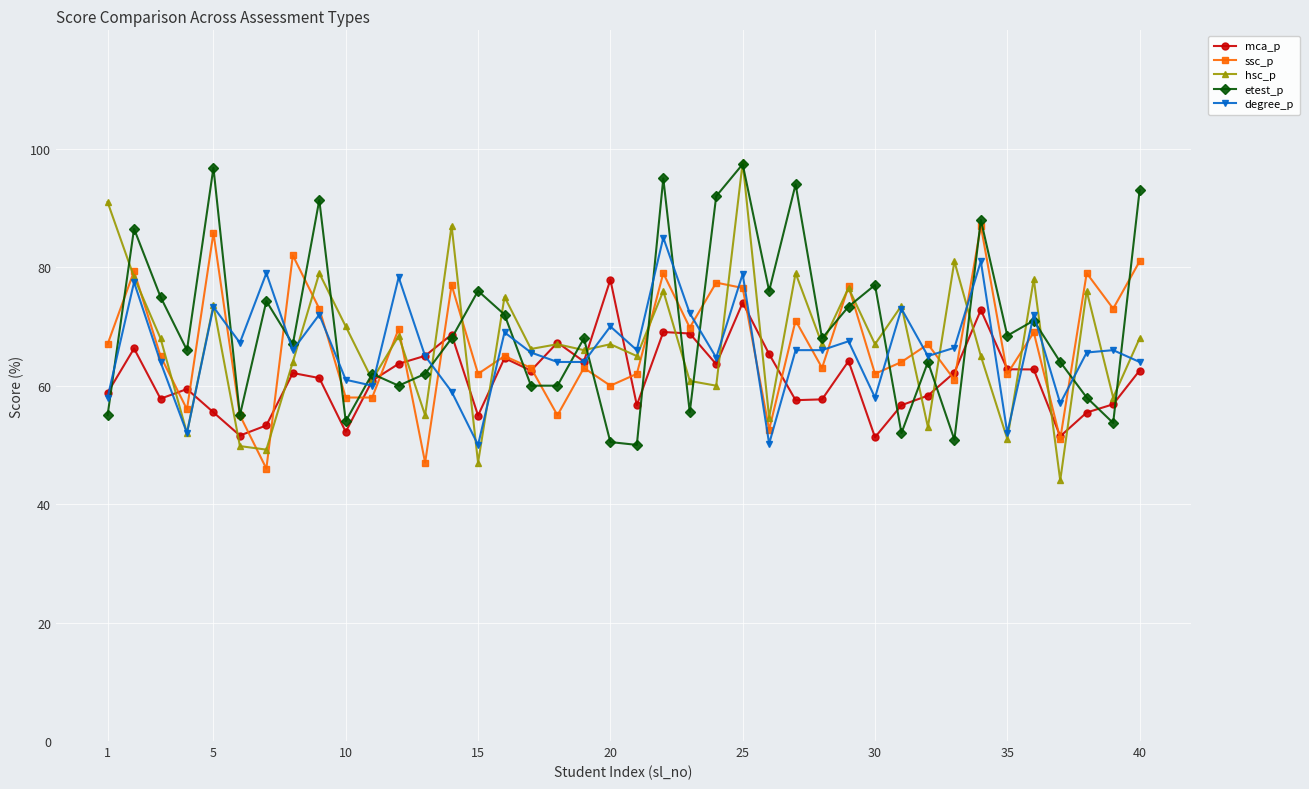

What are all the series names shown in the legend?

mca_p, ssc_p, hsc_p, etest_p, degree_p